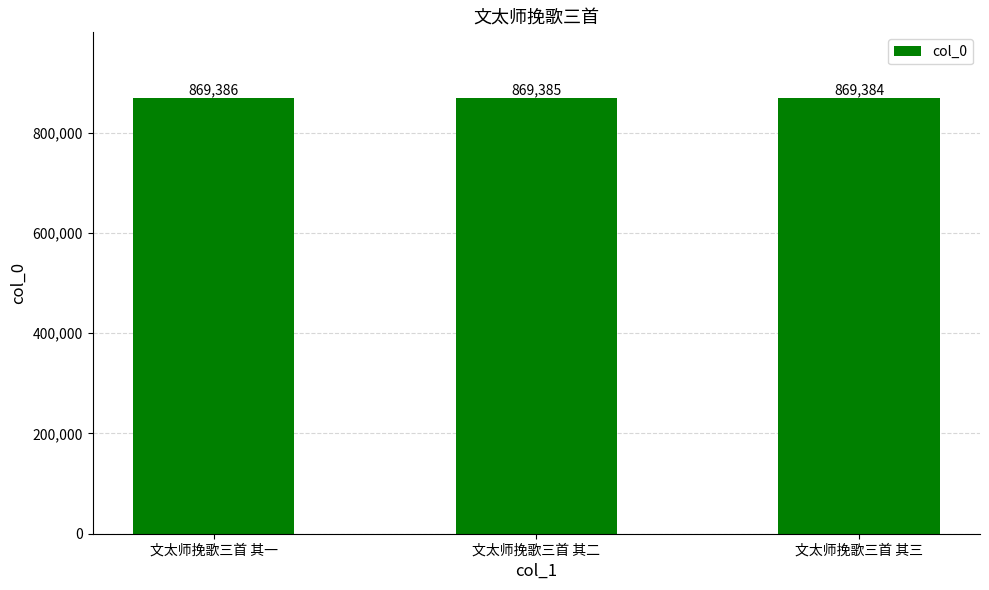

Approximately how many times larger is the value at 文太师挽歌三首 其三 compared to 文太师挽歌三首 其一?

1.0